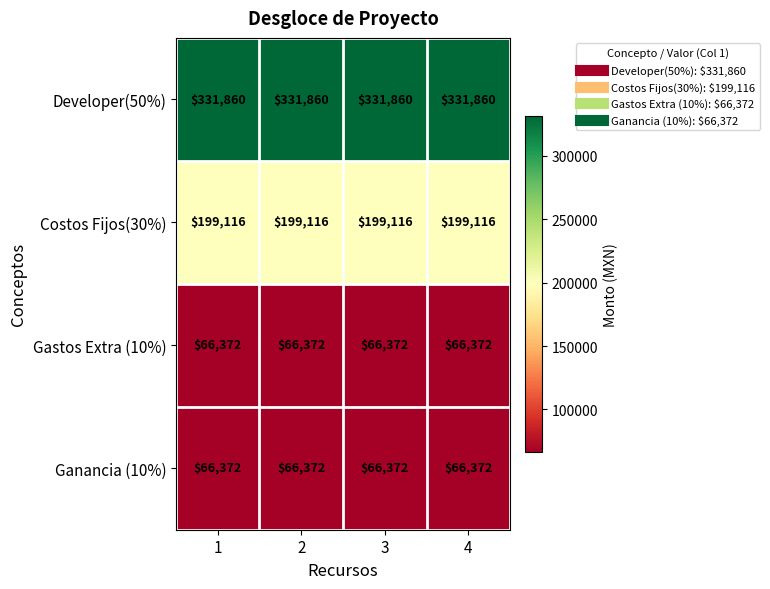

What is the total value across all series at 4?

663720